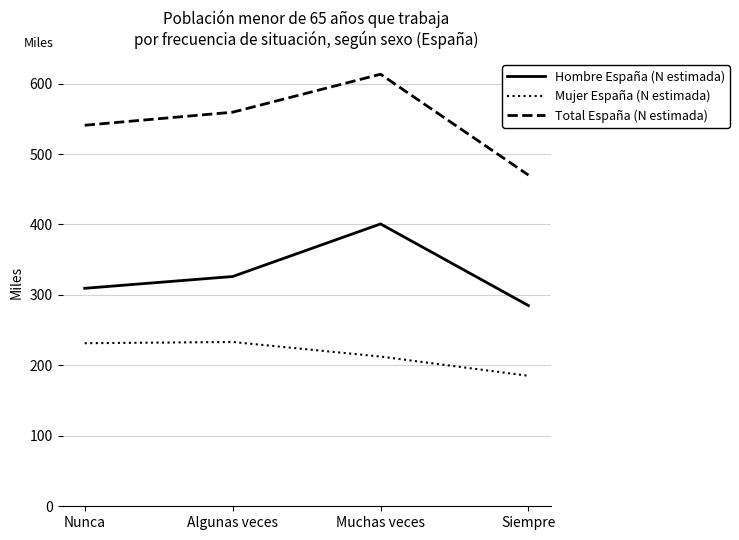

In Hombre España (N estimada), how many points are higher than both neighbors (excluding endpoints)?

1